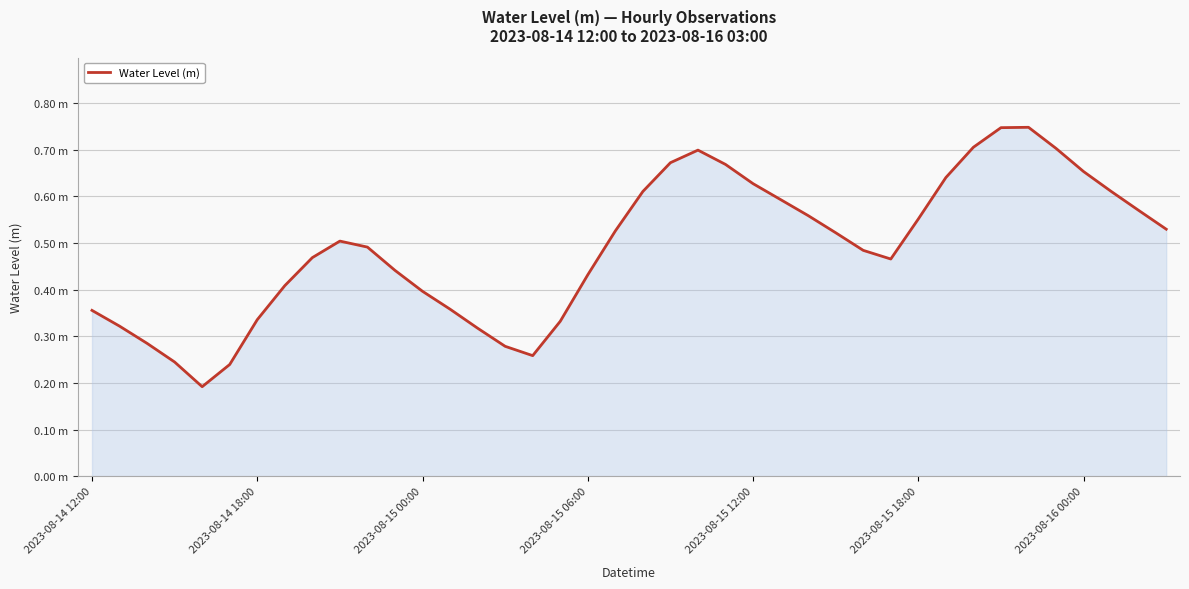

Does the chart have visible grid lines?

Yes